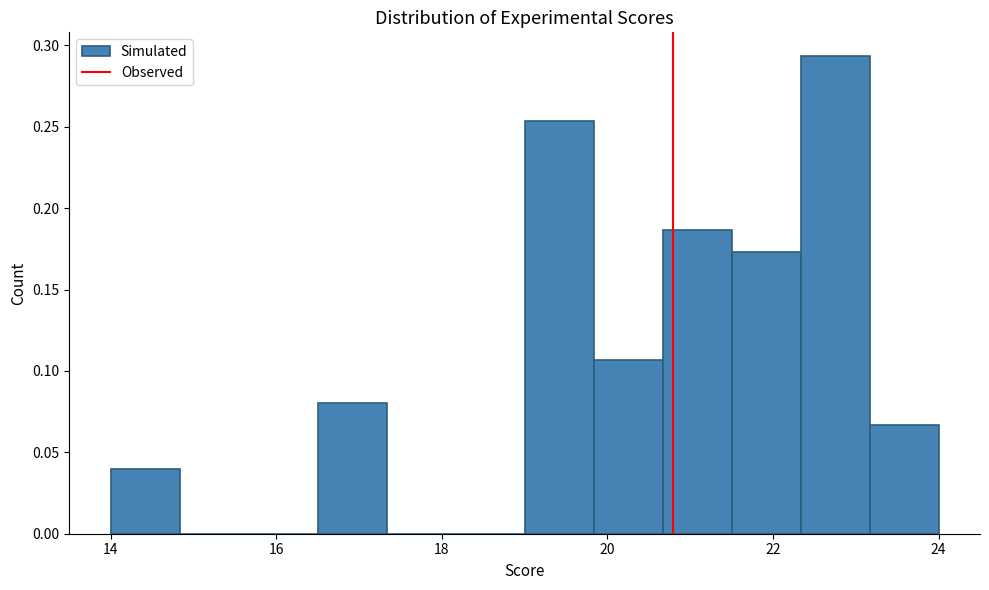

Which range on the x-axis has the tallest bar?

22.4 to 23.2